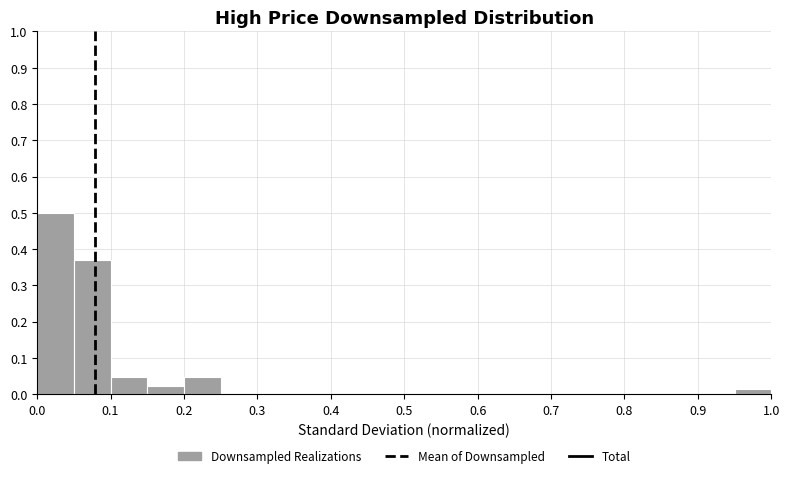

Reading left to right, transcribe this chart: for each bar, give the range it covers on the x-axis and its height. The values are not printed on the chart, so give them approximately, as read against the axis.

0.00 to 0.05: 0.50
0.05 to 0.10: 0.37
0.10 to 0.15: 0.05
0.15 to 0.20: 0.02
0.20 to 0.25: 0.05
0.25 to 0.30: 0
0.30 to 0.35: 0
0.35 to 0.40: 0
0.40 to 0.45: 0
0.45 to 0.50: 0
0.50 to 0.55: 0
0.55 to 0.60: 0
0.60 to 0.65: 0
0.65 to 0.70: 0
0.70 to 0.75: 0
0.75 to 0.80: 0
0.80 to 0.85: 0
0.85 to 0.90: 0
0.90 to 0.95: 0
0.95 to 1.00: 0.02